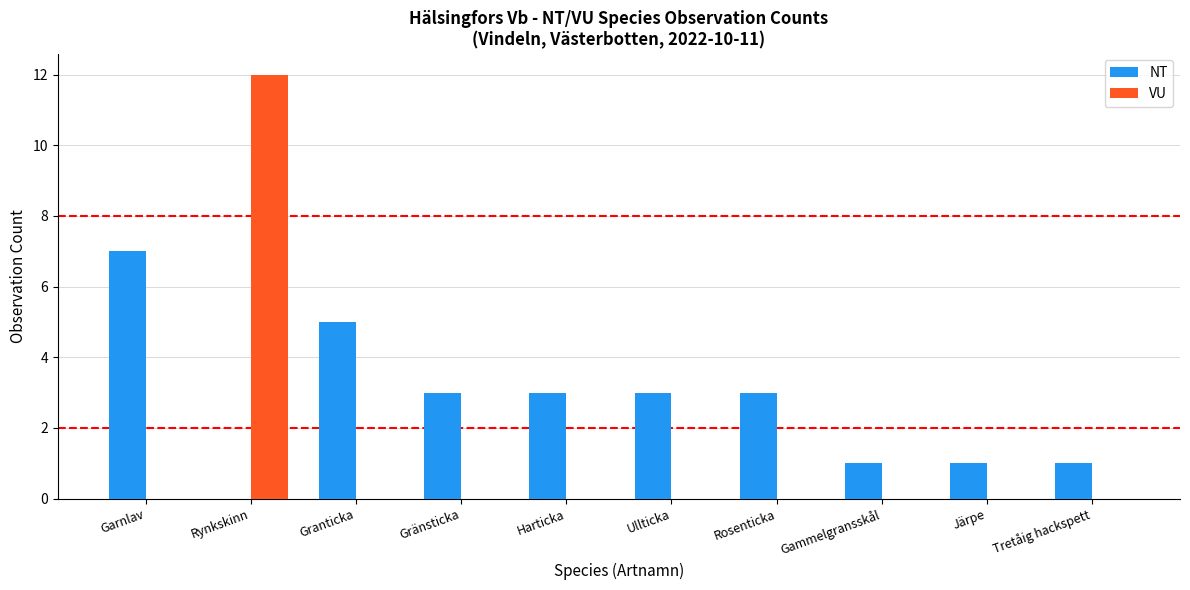

Does the chart contain stacked bars?

No